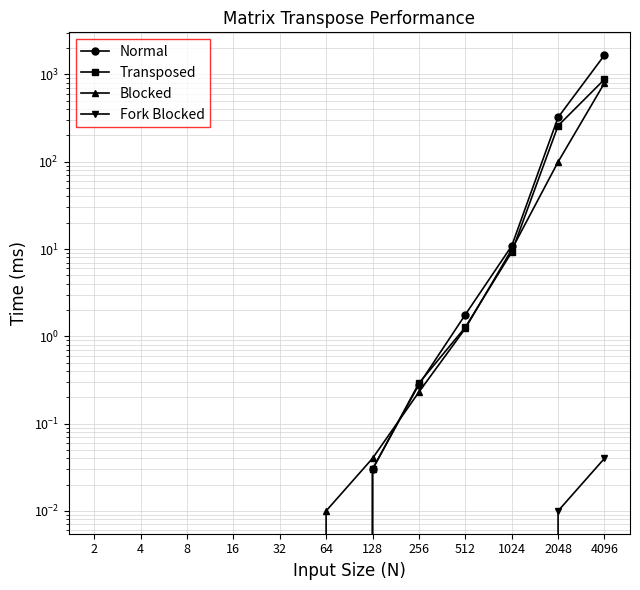

Is this an area chart (filled region under the line)?

No